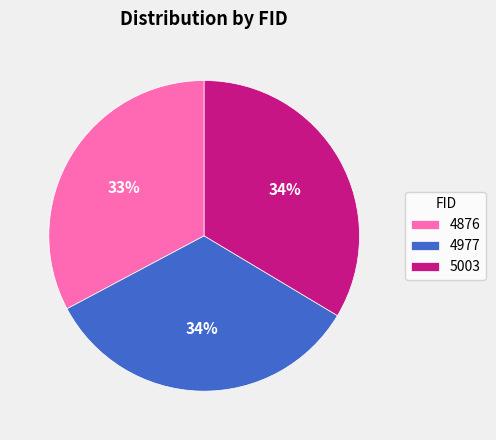

To the nearest percent, what is the difference between the largest and smallest slice percentages?

1%